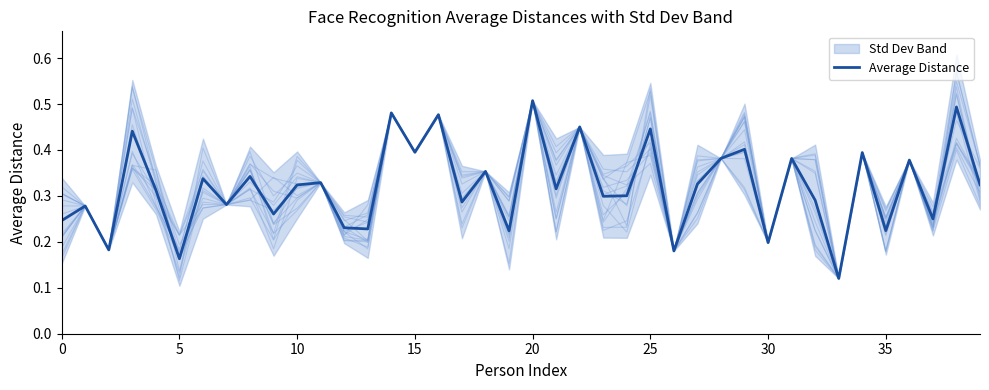

Reading left to right, extract all data points from this chart.

0.2	0.3	0.2	0.4	0.3	0.2	0.3	0.3	0.3	0.3	0.3	0.3	0.2	0.2	0.5	0.4	0.5	0.3	0.4	0.2	0.5	0.3	0.5	0.3	0.3	0.4	0.2	0.3	0.4	0.4	0.2	0.4	0.3	0.1	0.4	0.2	0.4	0.2	0.5	0.3